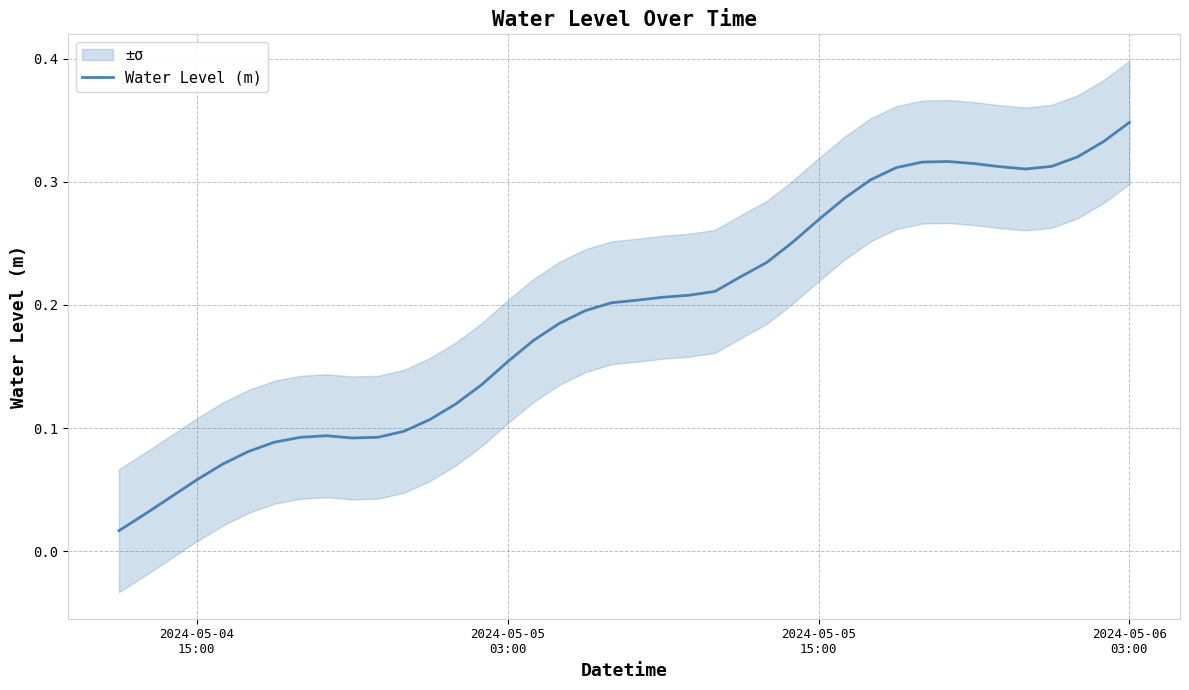

How many lines are shown in the chart?

1